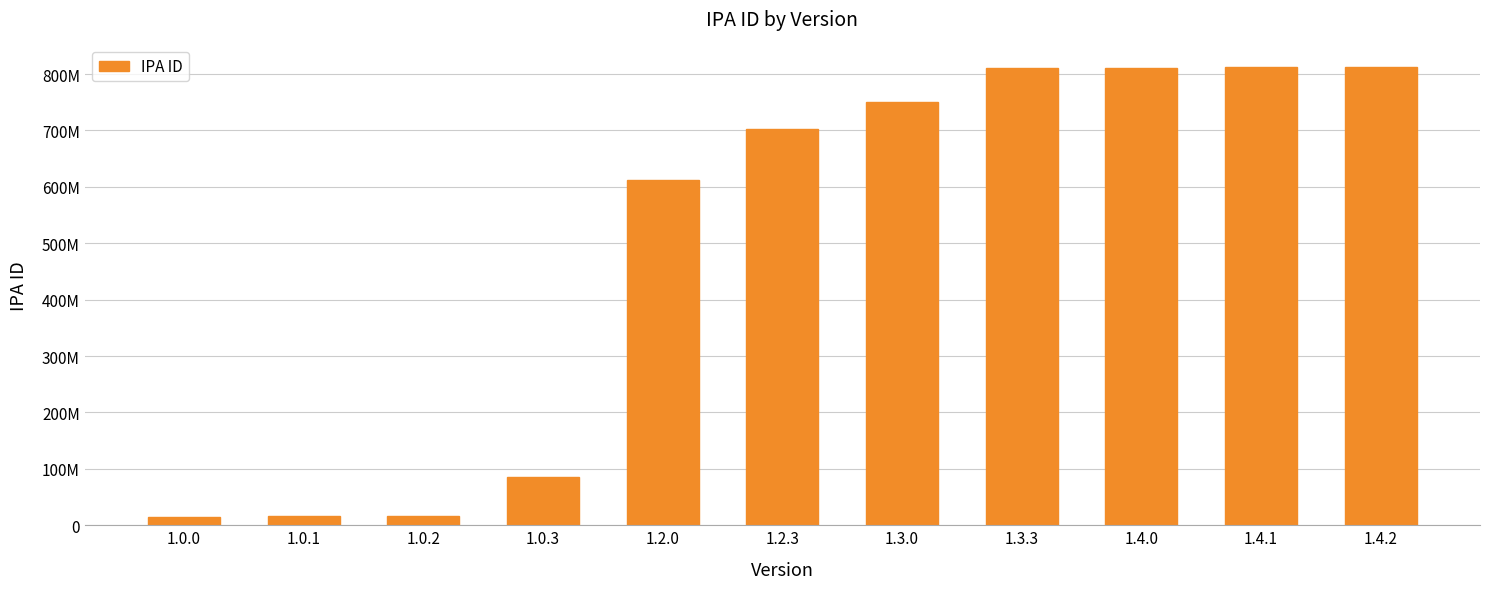

What is the ratio of the value at 1.0.3 to the value at 1.2.3?

0.1